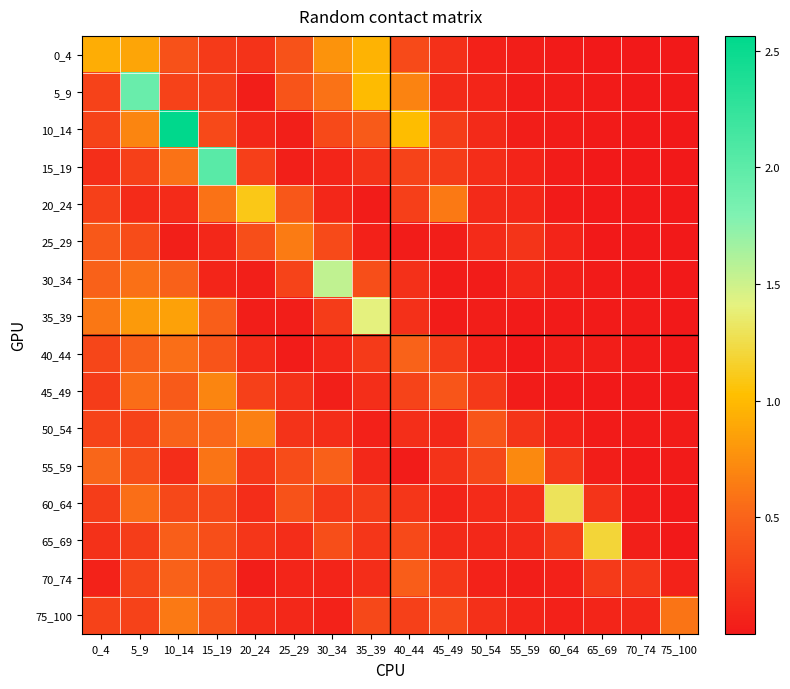

At 55_59, list the series in order from smallest to largest.

40_44, 35_39, 45_49, 5_9, 70_74, 0_4, 10_14, 15_19, 75_100, 20_24, 30_34, 65_69, 60_64, 25_29, 50_54, 55_59